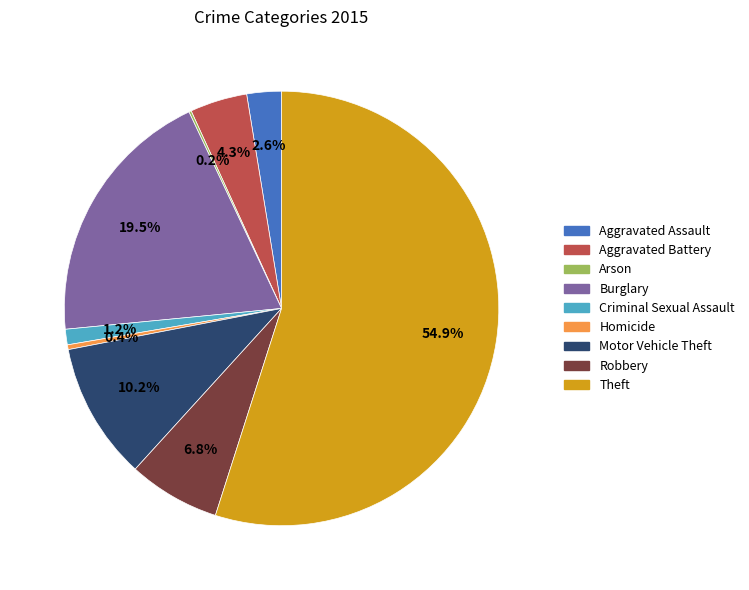

Which slice is the largest?

Theft